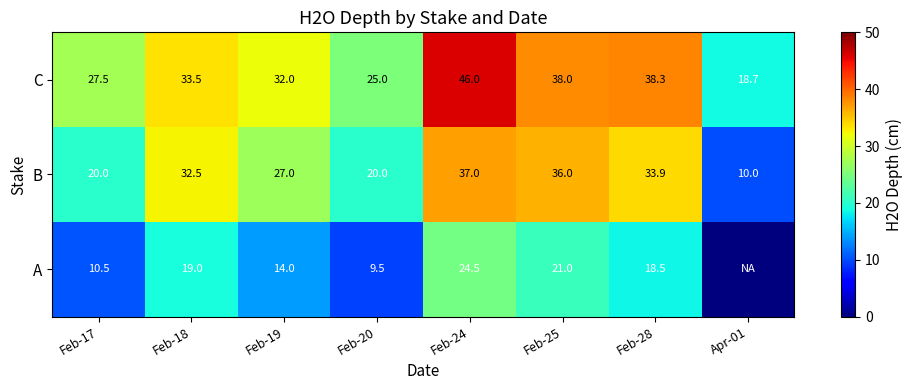

Count the number of categories in the chart.

8